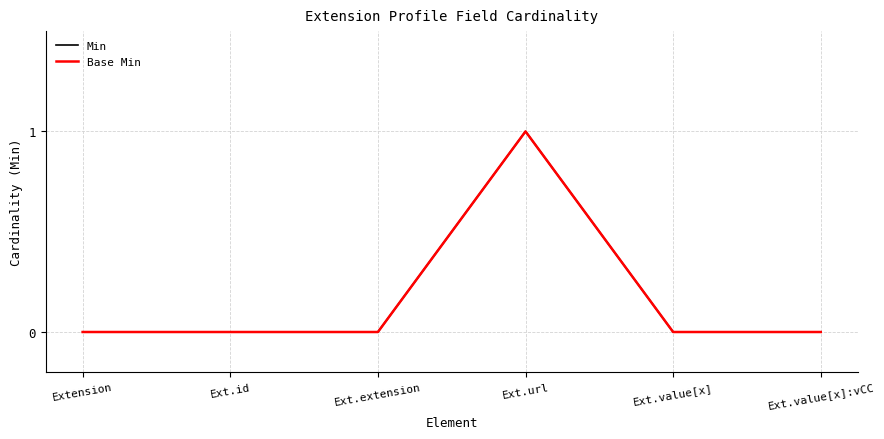

At which category does Min reach its first local peak?

Ext.url